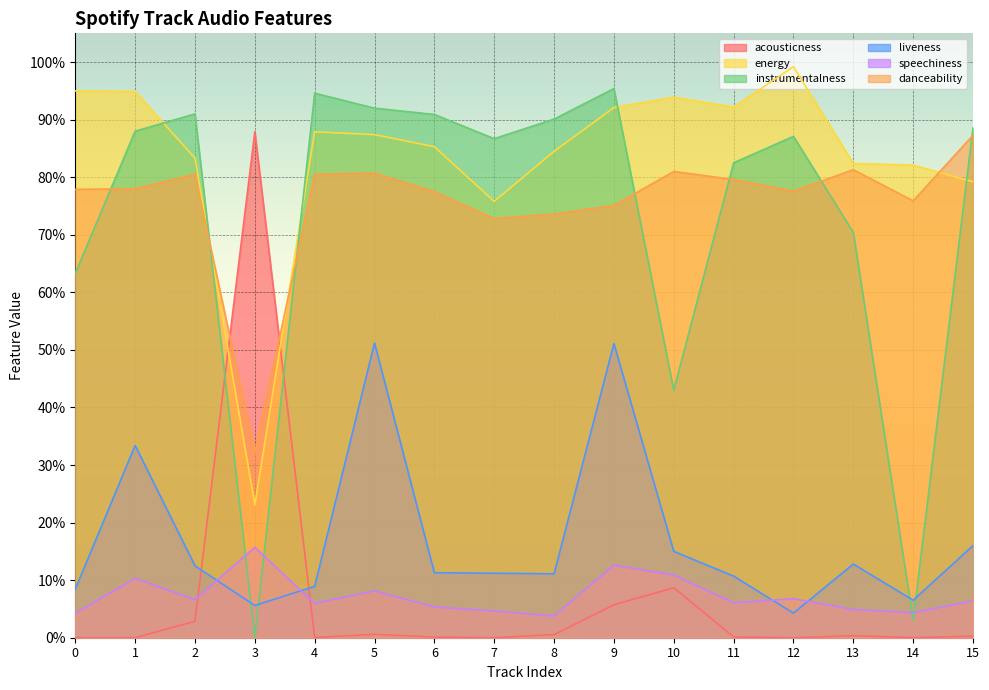

What is the total value across all series at 15?

2.8